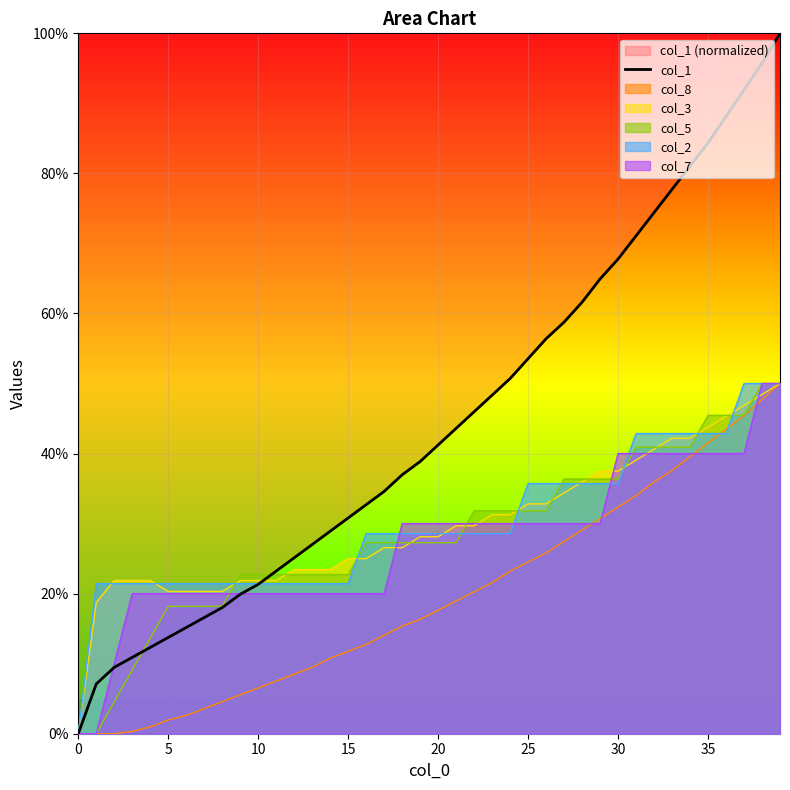

How many values are above zero?

39